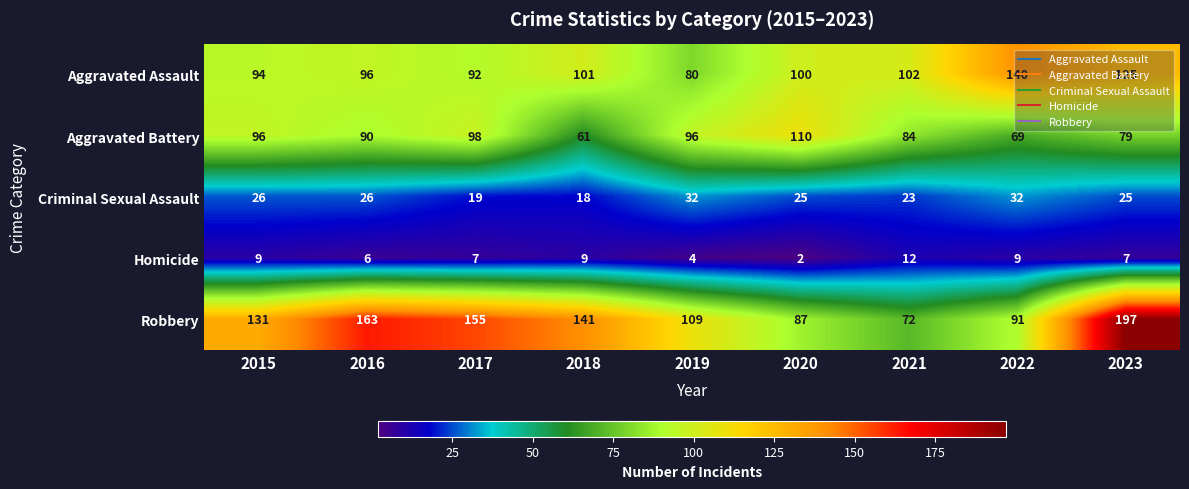

Which series changed the most between 2016 and 2023?

Robbery